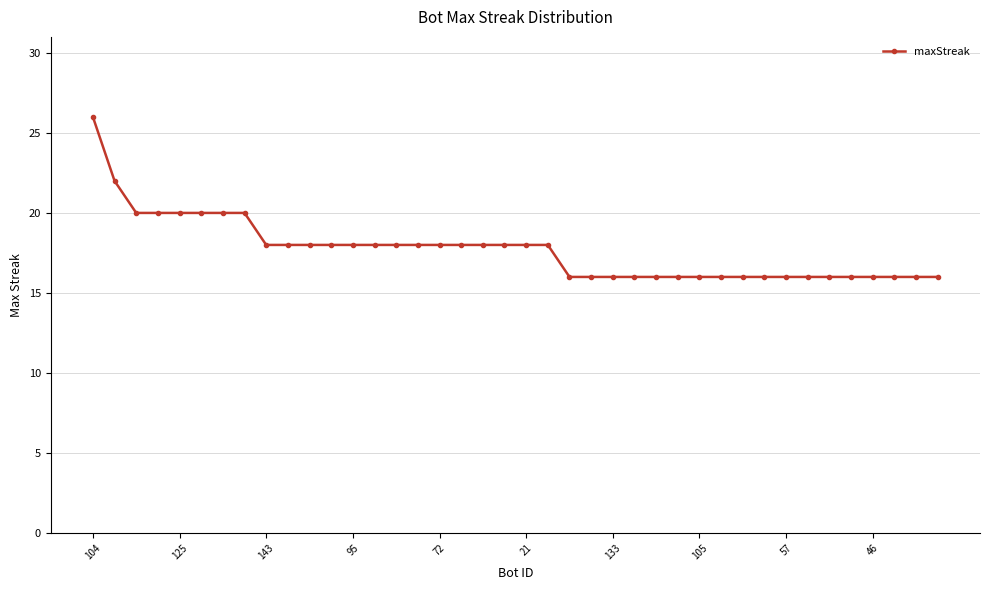

Does the chart have visible grid lines?

Yes